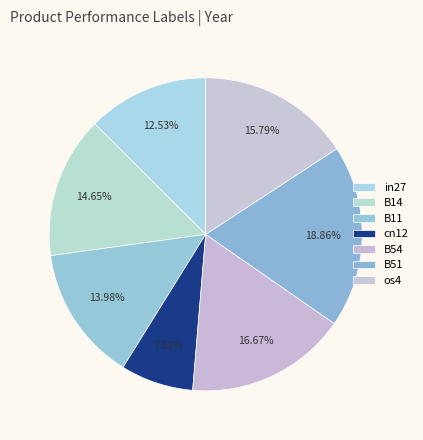

Between B51 and B11, which is larger?

B51